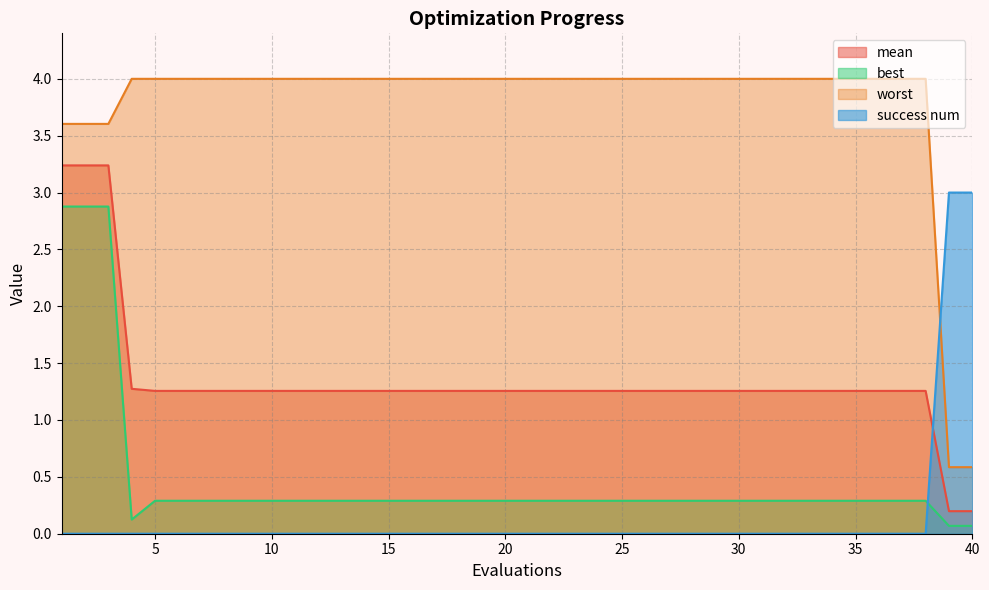

What are all the series names shown in the legend?

mean, best, worst, success num